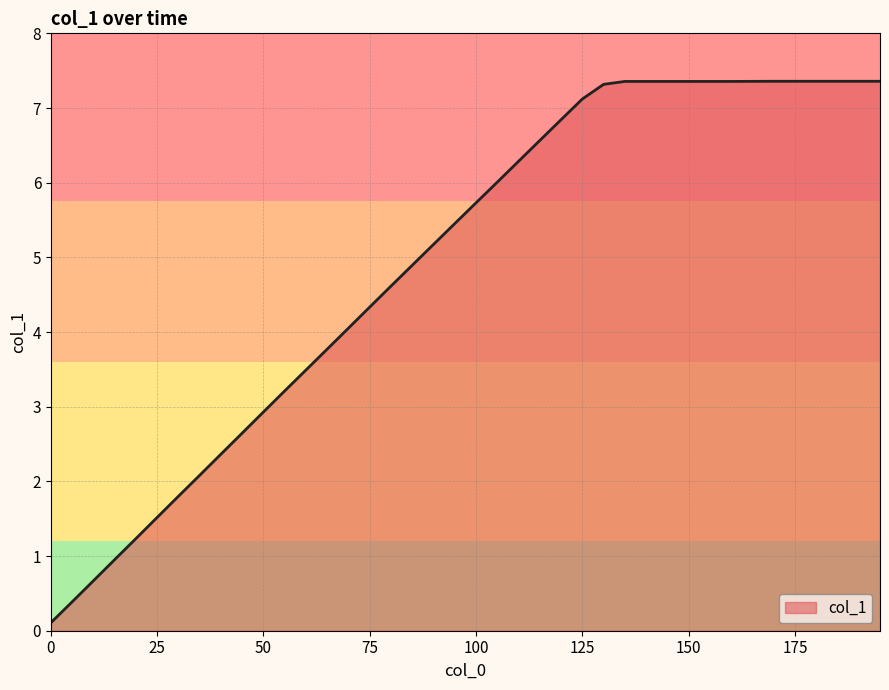

What is the greatest value displayed?

7.4